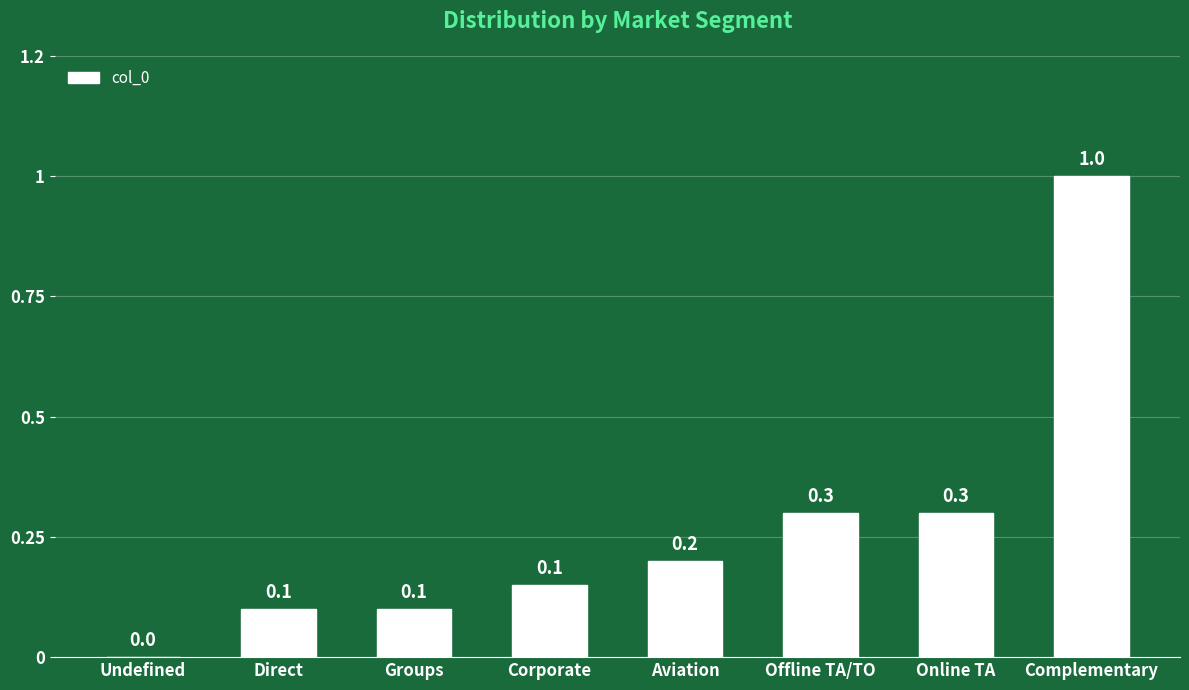

Reading right to left, list all the values displayed in this chart.

1.0	0.3	0.3	0.2	0.1	0.1	0.1	0.0